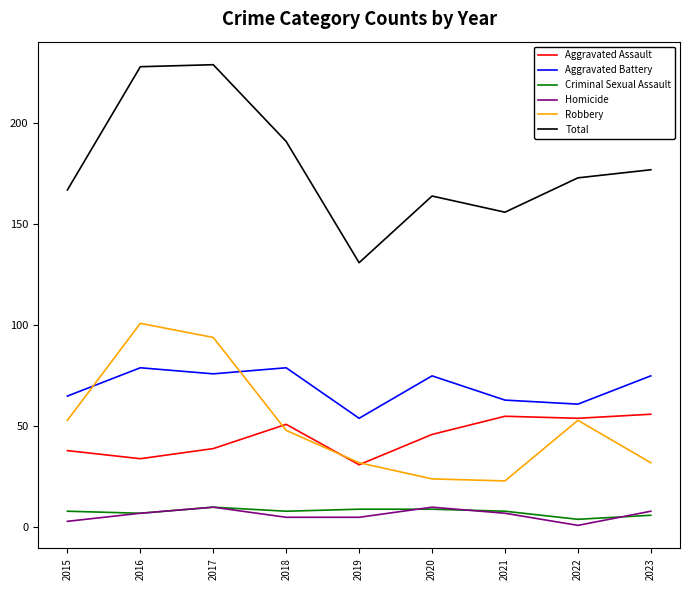

What is the smallest value displayed?

1